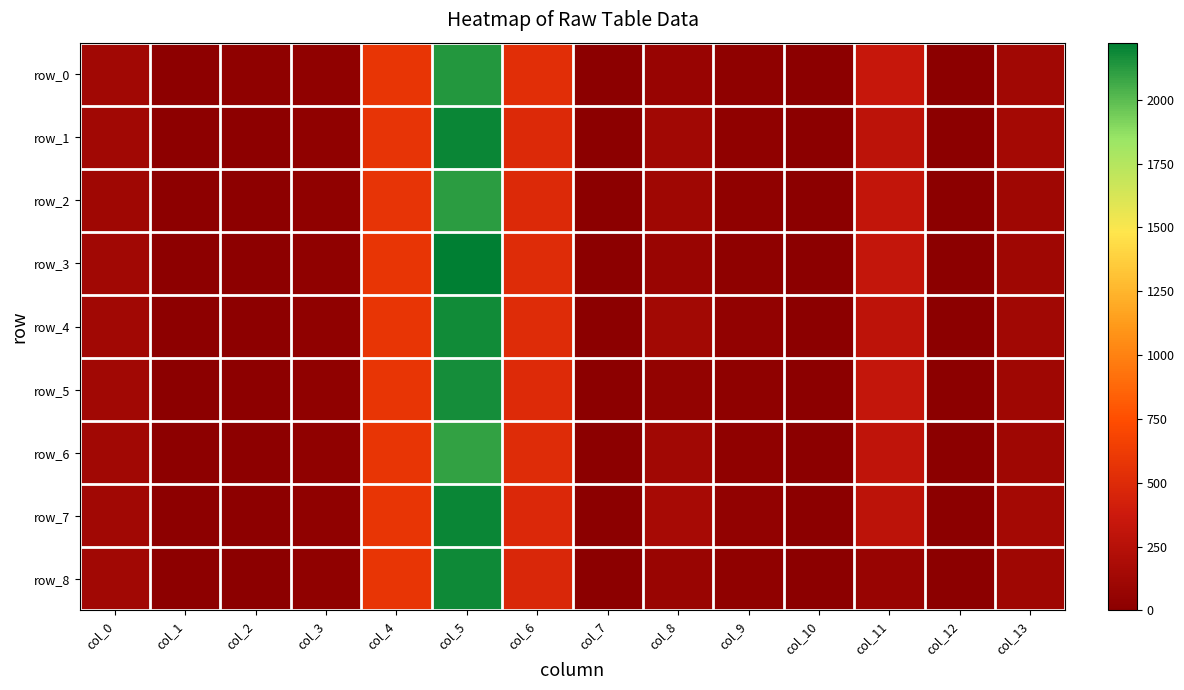

Which series has the largest total across all categories?

row_7